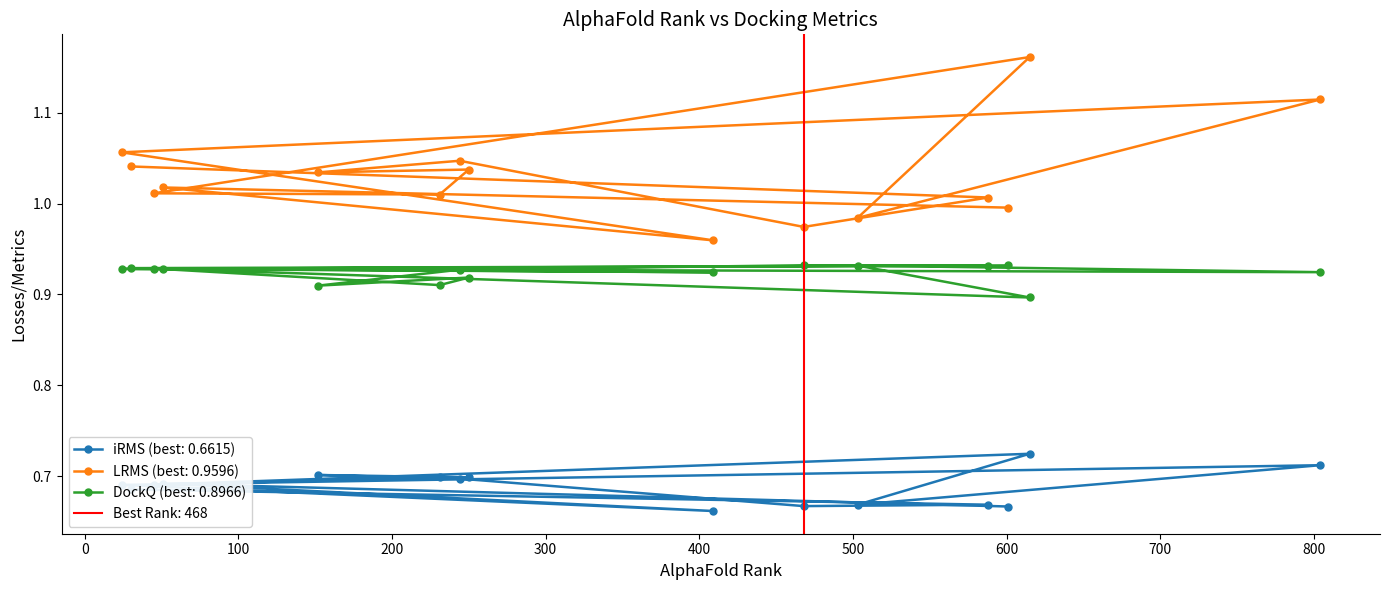

Which category has the highest value across all series?

615